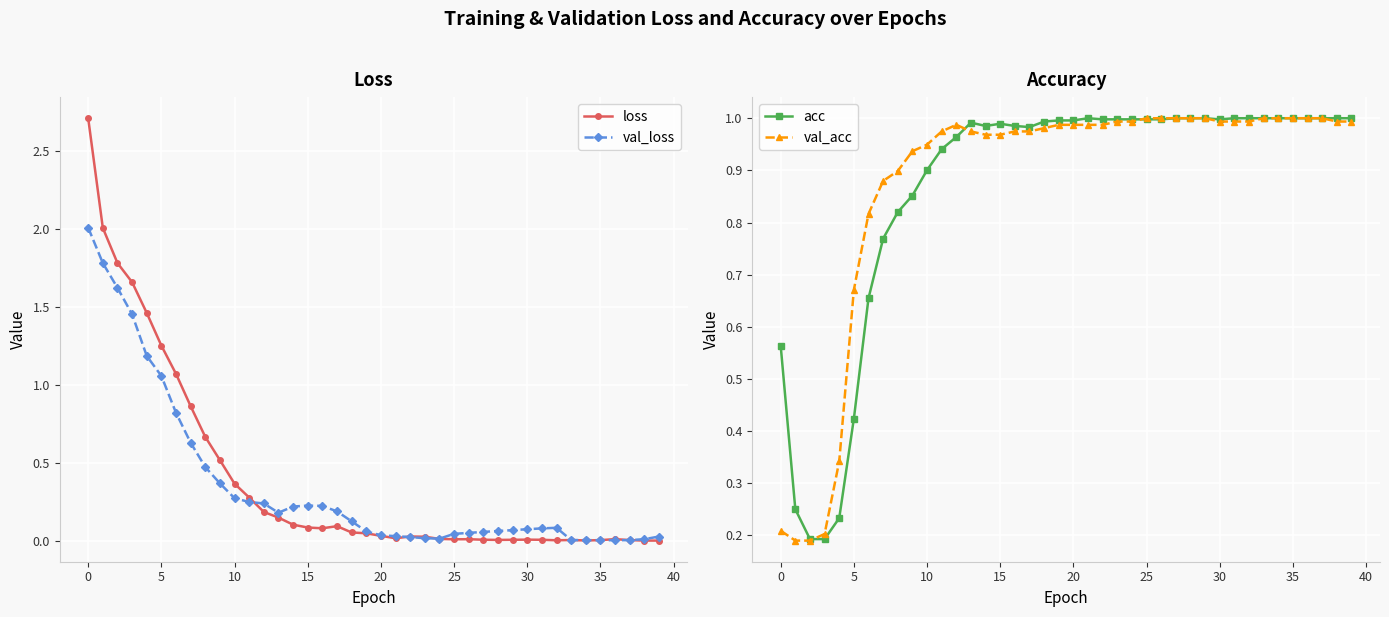

Which series ends up on top after the final intersection of loss and val_loss?

val_loss